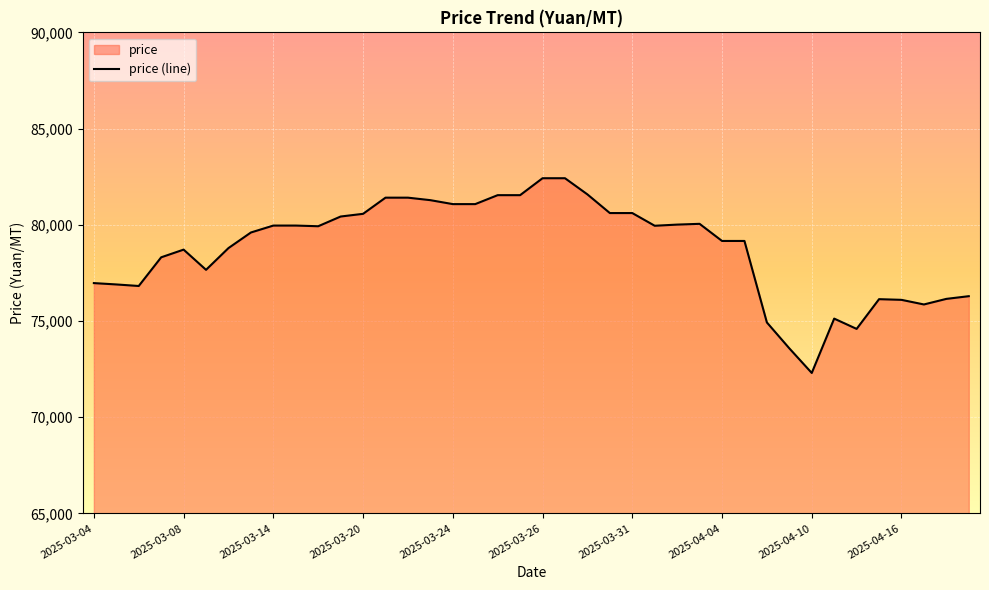

How many lines are shown in the chart?

1